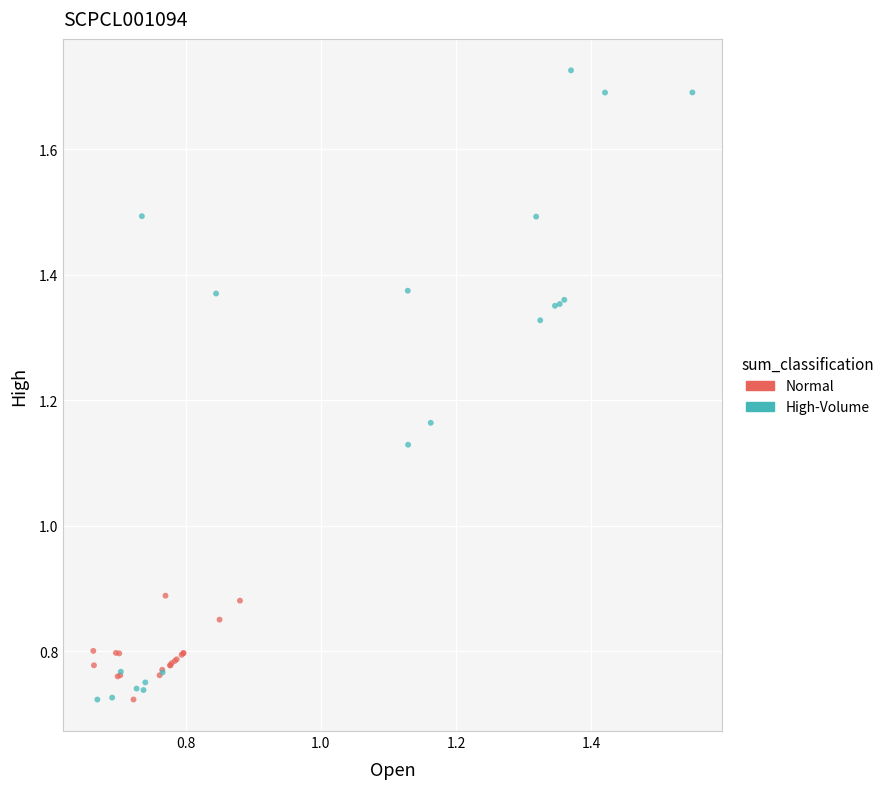

Which series contains the highest Y value?

High-Volume